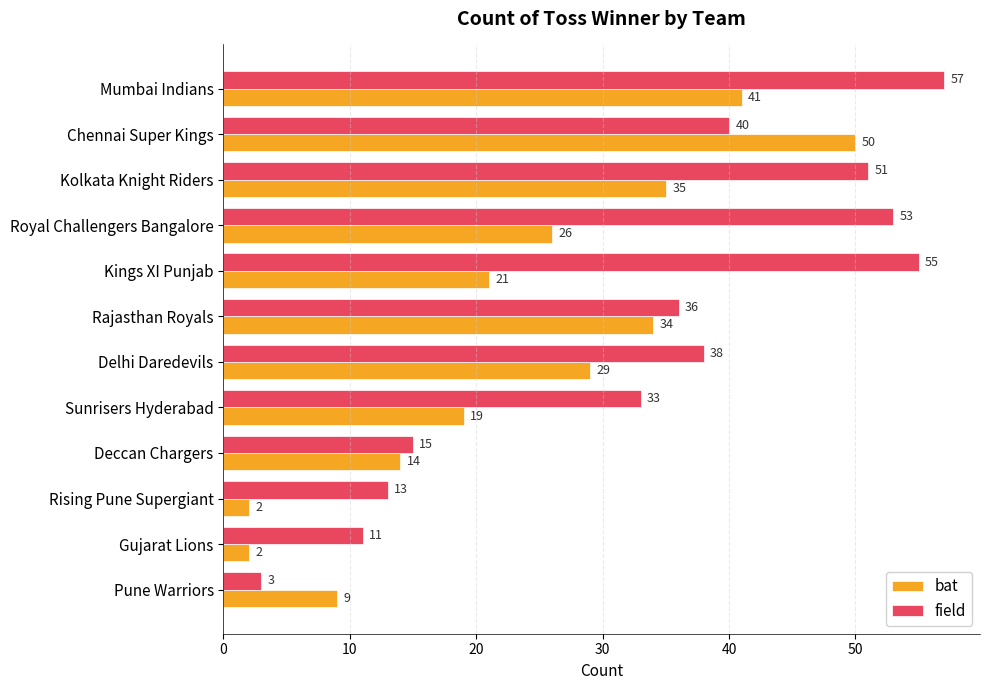

Is the value of bat at Deccan Chargers greater than the value of field at Deccan Chargers?

No